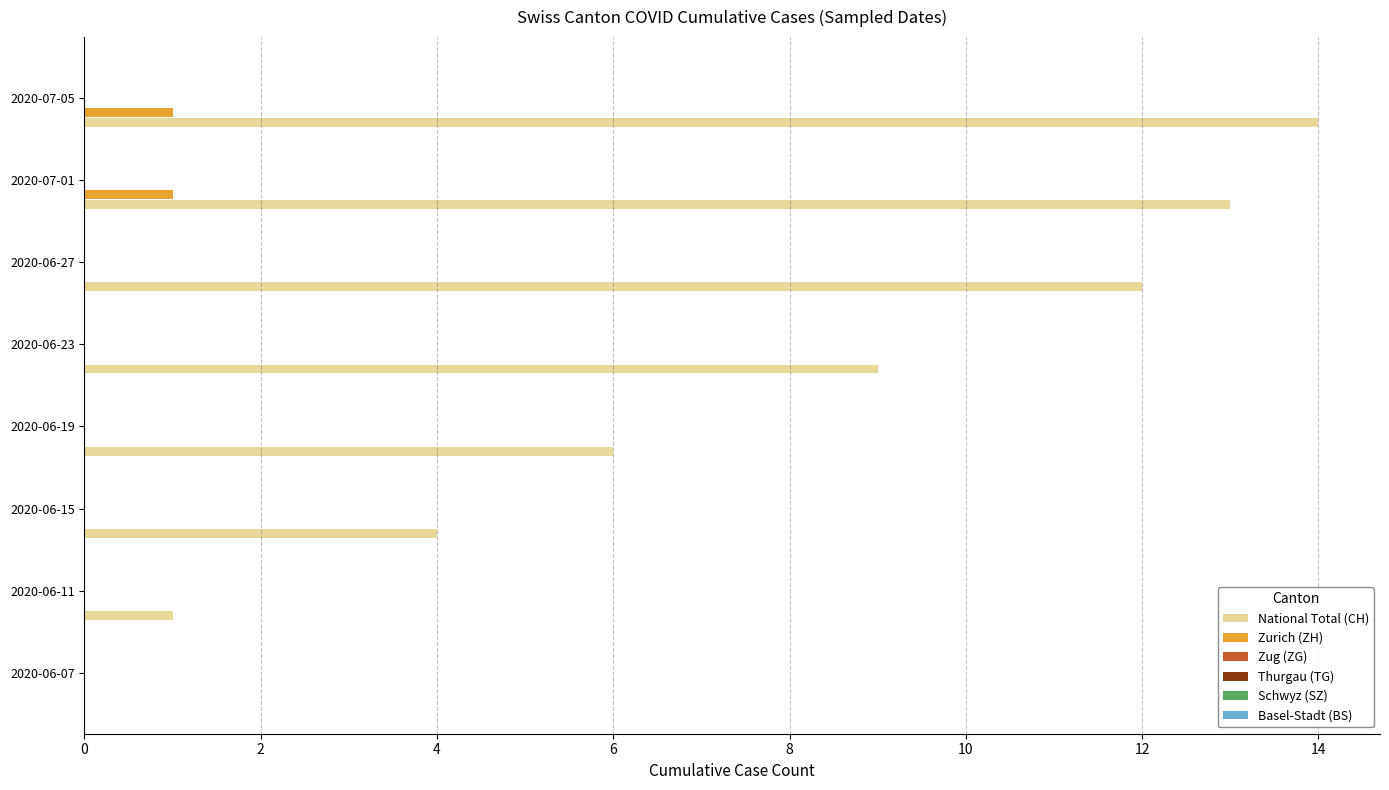

Which series has the largest total across all categories?

National Total (CH)